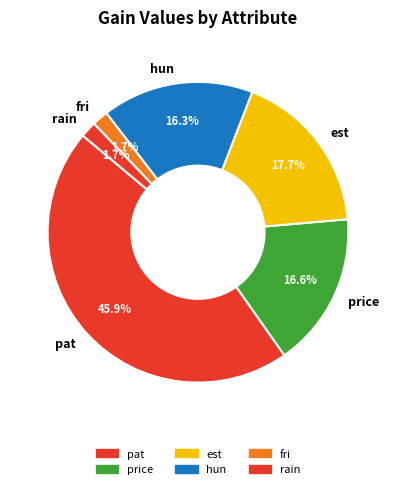

Does pat represent more than half of the total?

No